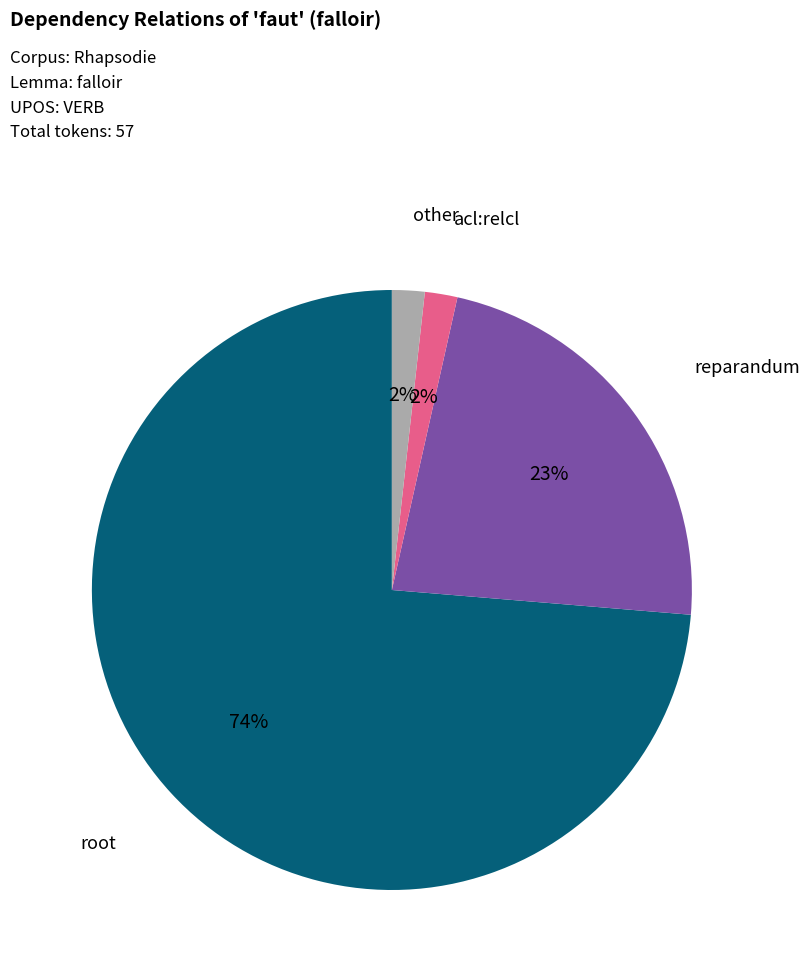

To the nearest percent, what percentage of the pie is reparandum?

23%